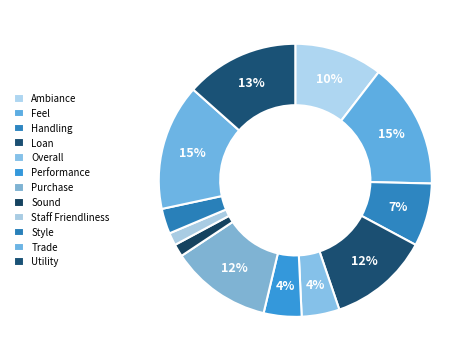

Do Ambiance and Loan together represent more than half of the pie?

No